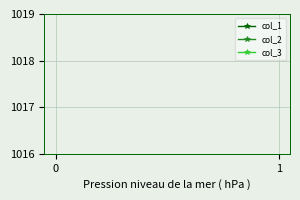

How many lines are shown in the chart?

3